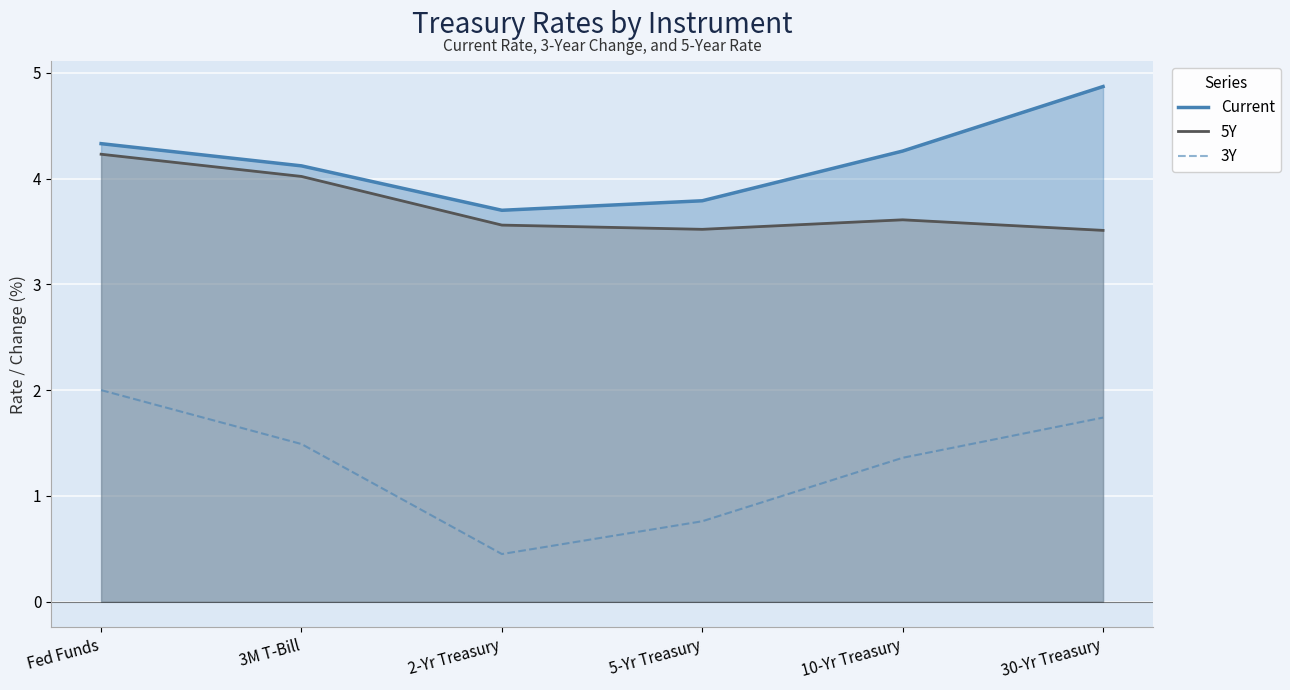

True or false: 3Y has a value of 2.9 at 30-Yr Treasury.

False